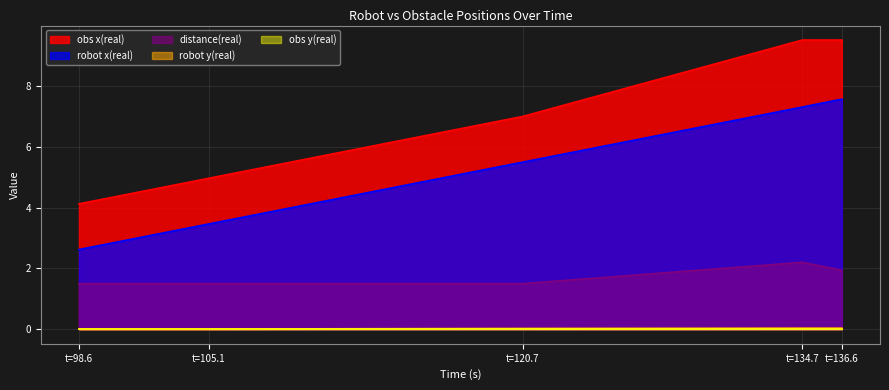

True or false: time has more than 0 interior local peaks.

False